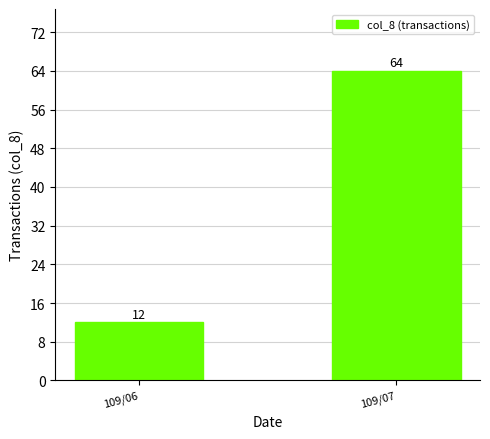

Count the number of data series in this chart.

1